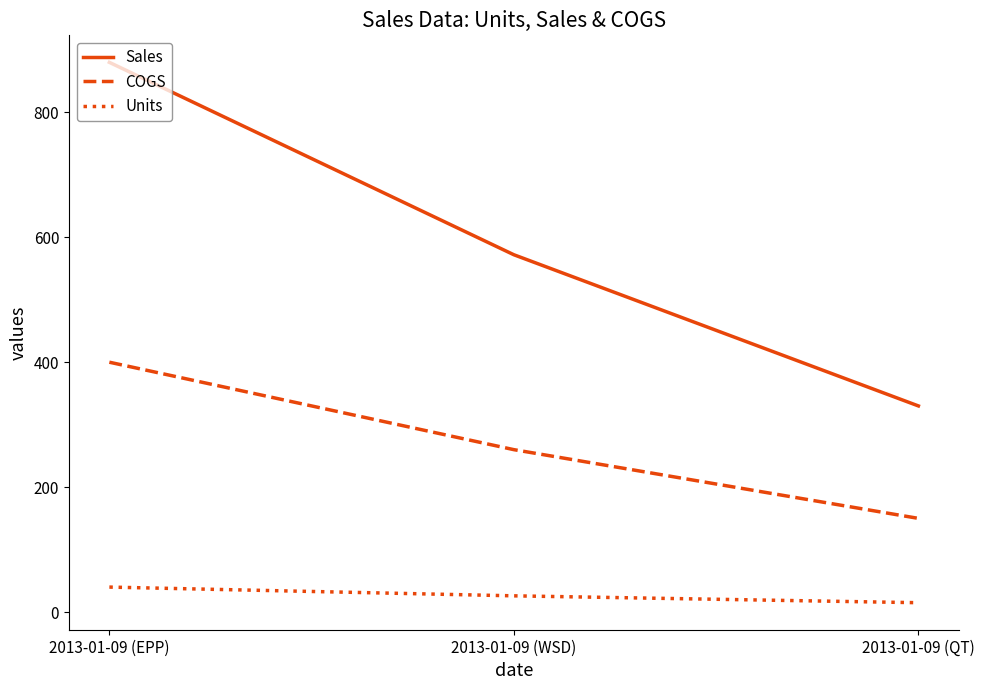

What is the maximum value shown in the chart?

880